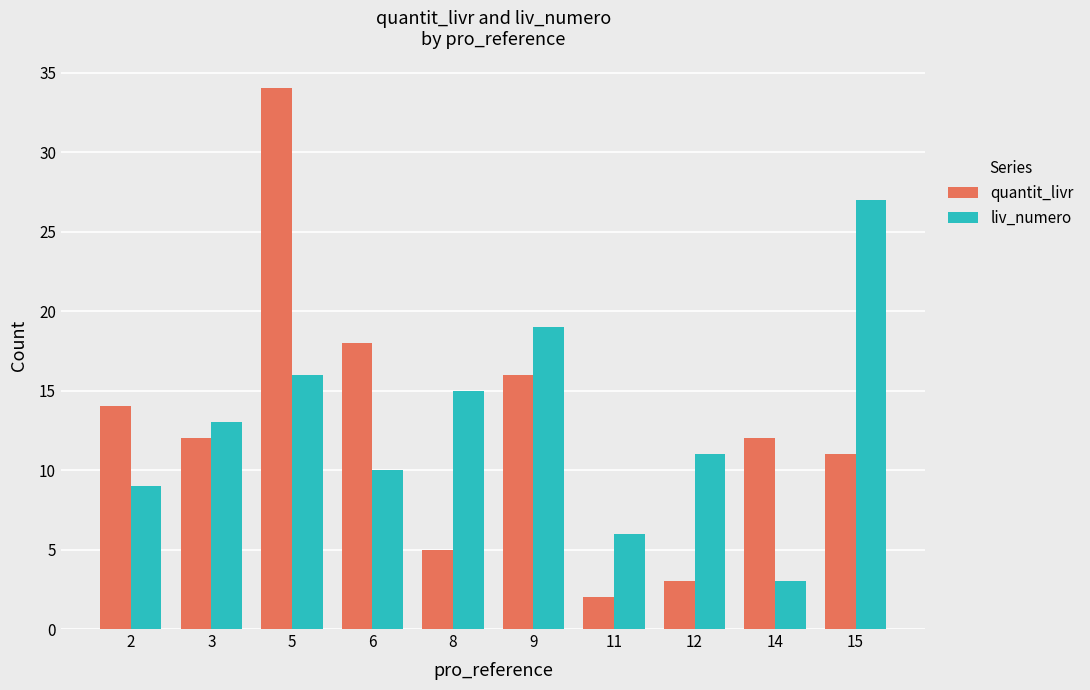

Which series changed the most between 5 and 15?

quantit_livr